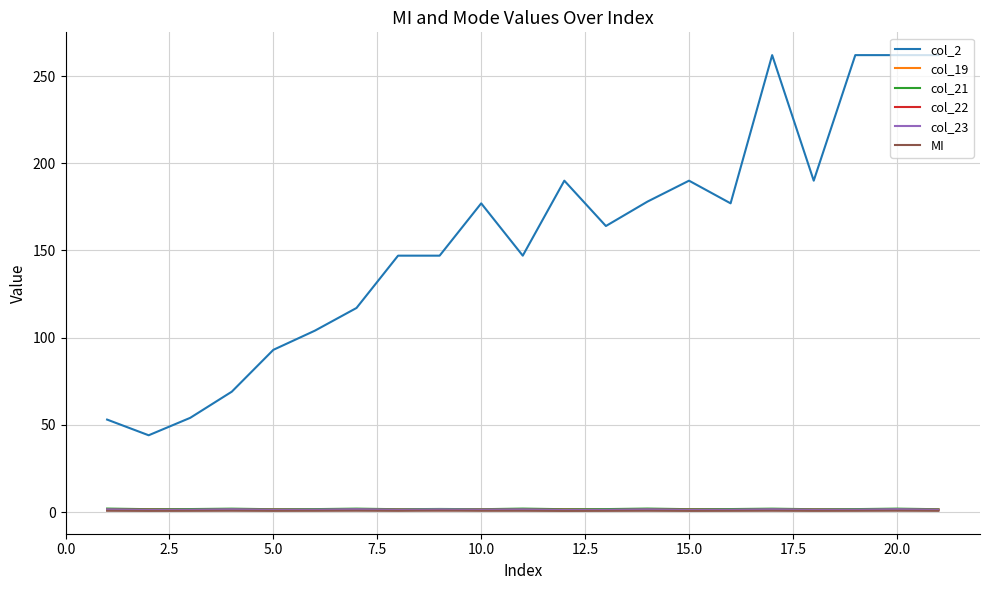

Which series has the largest range (max minus min)?

col_2